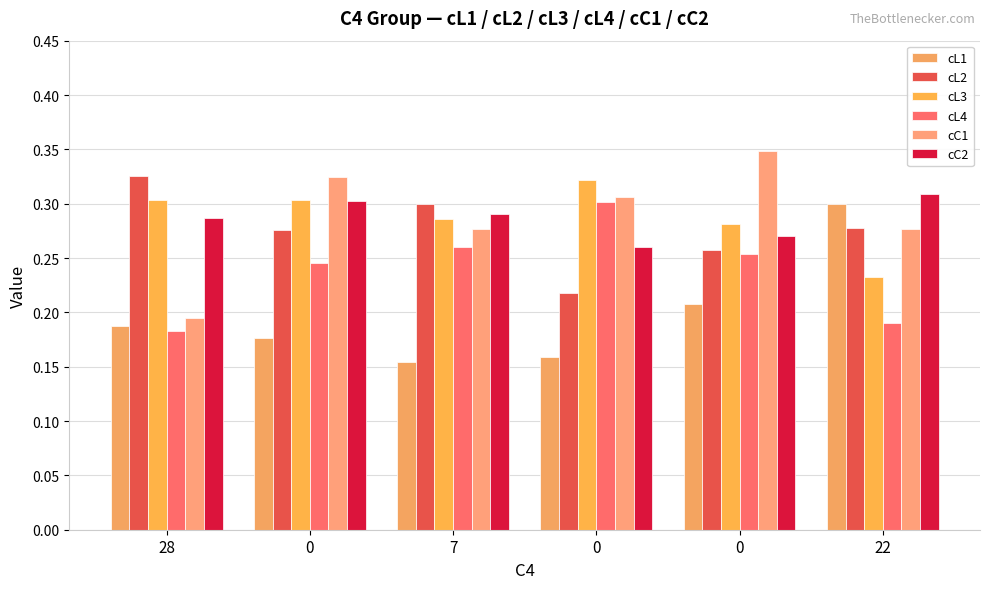

Which series has the largest total across all categories?

cC1